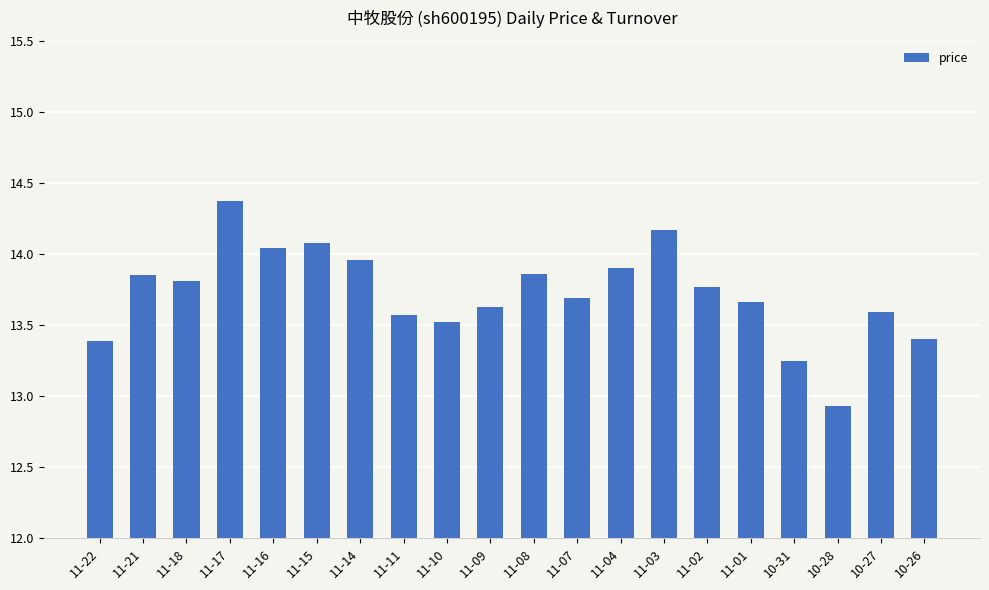

Count the number of categories in the chart.

20